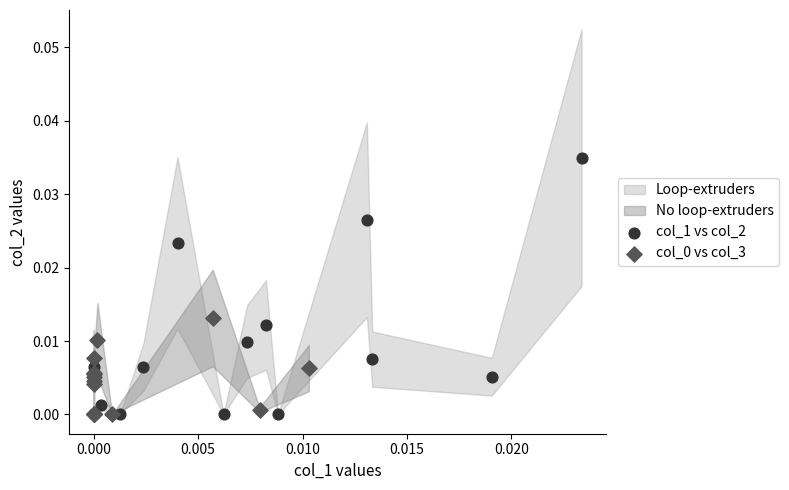

Which series reaches the maximum Y coordinate?

col_1 vs col_2